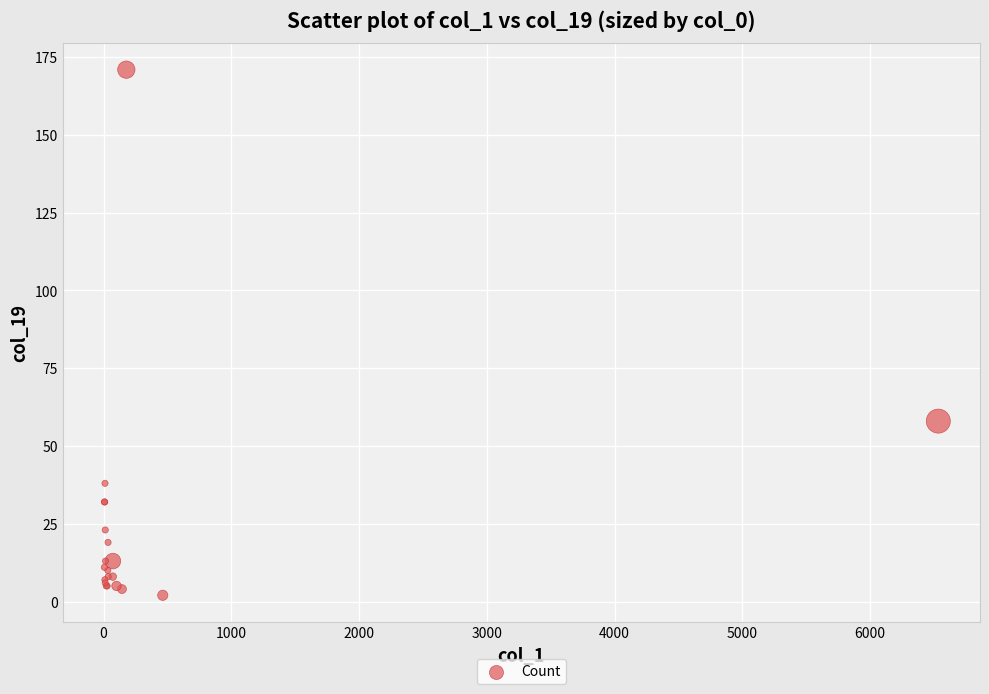

What Y value in the scatter plot is closest to 86?

58